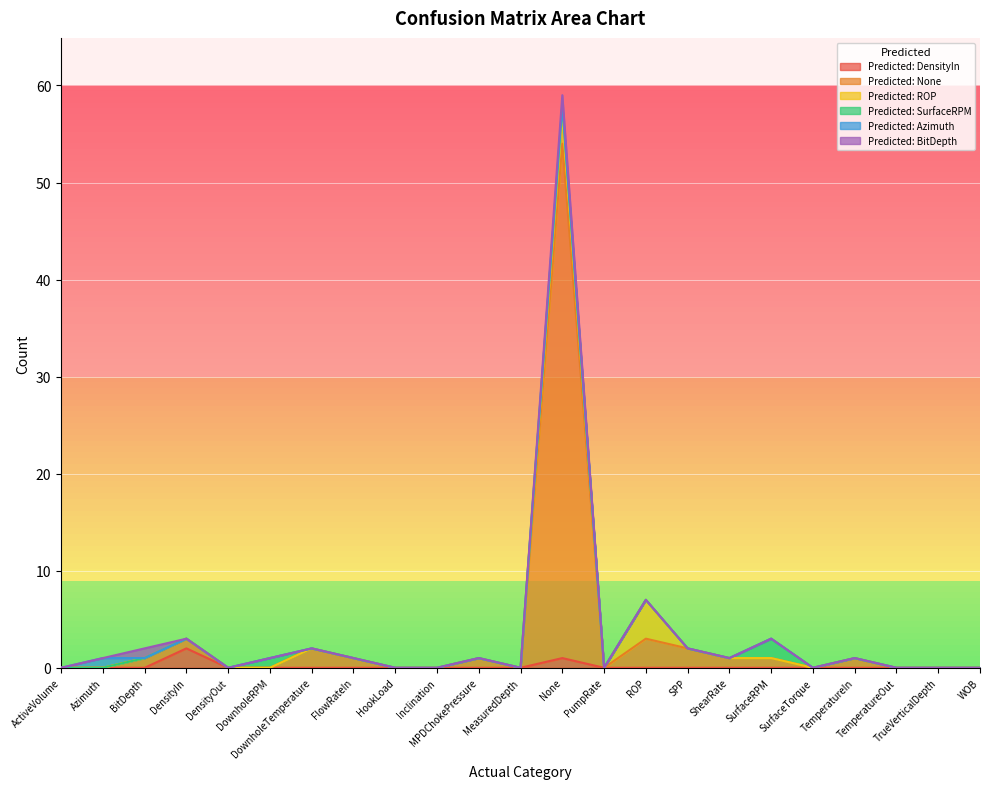

Reading right to left, extract all data points from this chart.

Predicted: DensityIn: 0	0	0	0	0	0	0	0	0	0	1	0	0	0	0	0	0	0	0	2	0	0	0
Predicted: None: 0	0	0	1	0	1	1	2	3	0	53	0	1	0	0	1	2	0	0	1	1	0	0
Predicted: ROP: 0	0	0	0	0	0	0	0	4	0	3	0	0	0	0	0	0	0	0	0	0	0	0
Predicted: SurfaceRPM: 0	0	0	0	0	2	0	0	0	0	1	0	0	0	0	0	0	1	0	0	0	0	0
Predicted: Azimuth: 0	0	0	0	0	0	0	0	0	0	0	0	0	0	0	0	0	0	0	0	0	1	0
Predicted: BitDepth: 0	0	0	0	0	0	0	0	0	0	1	0	0	0	0	0	0	0	0	0	1	0	0